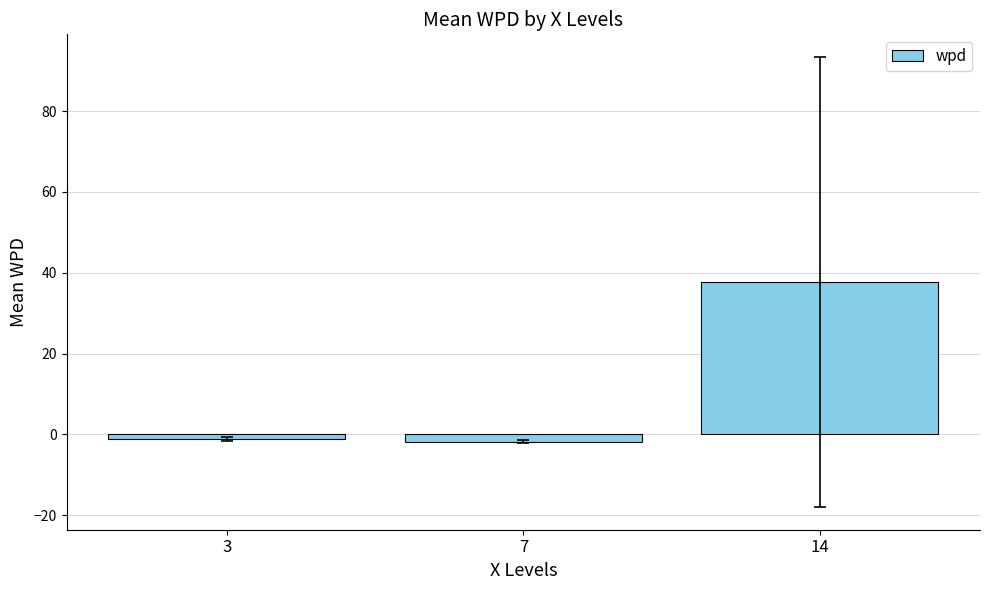

What is the greatest value displayed?

37.7